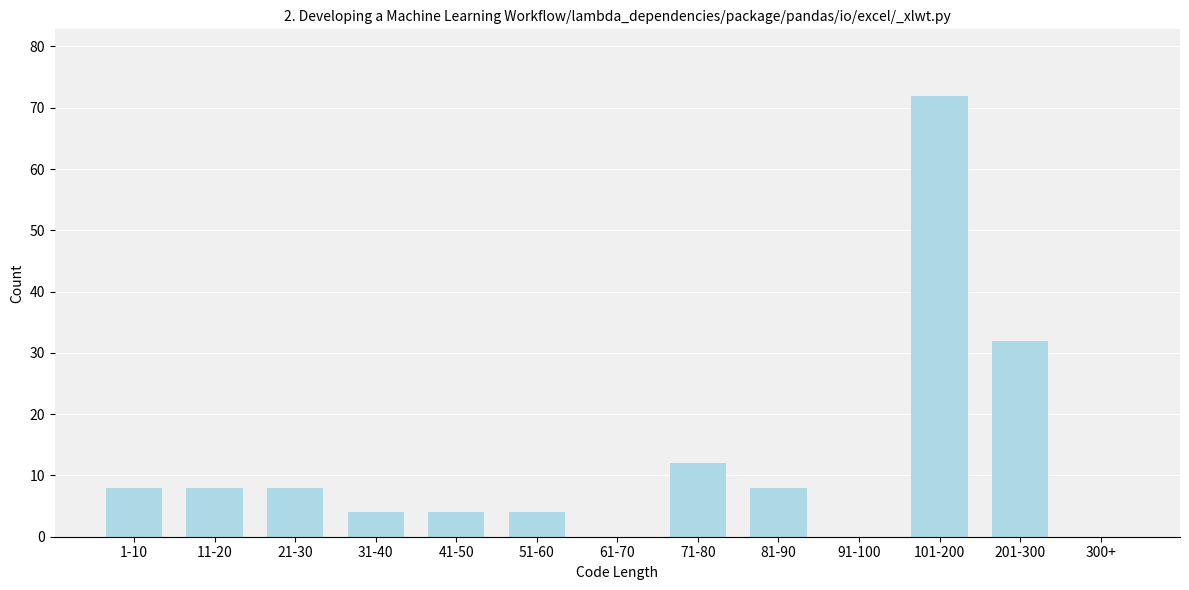

Reading right to left, what are all the values shown in this chart?

300+=0	201-300=32	101-200=72	91-100=0	81-90=8	71-80=12	61-70=0	51-60=4	41-50=4	31-40=4	21-30=8	11-20=8	1-10=8